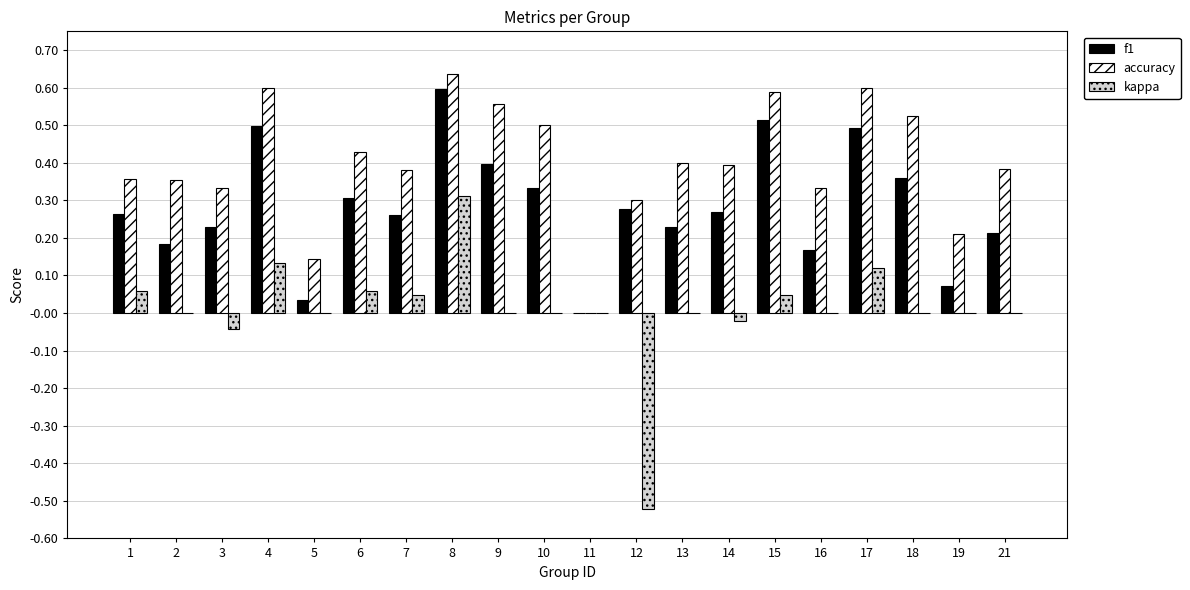

At which label does f1 reach its peak?

8